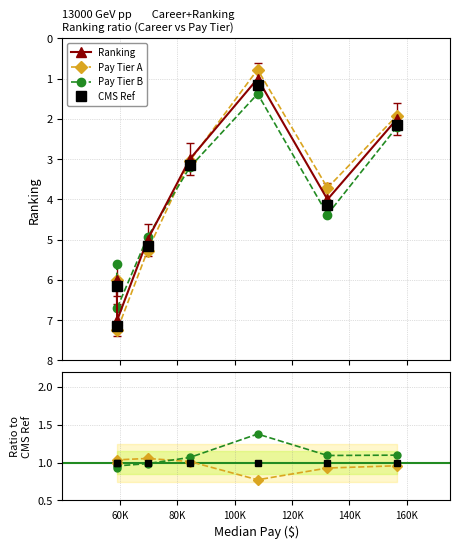

Which series has the widest spread of values?

Pay Tier A